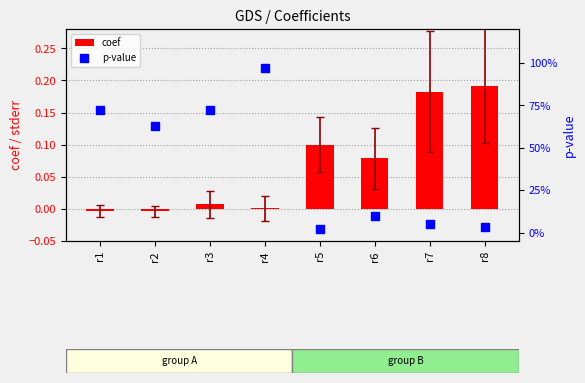

Is the value of coef at r4 greater than the value of p-value at r1?

No